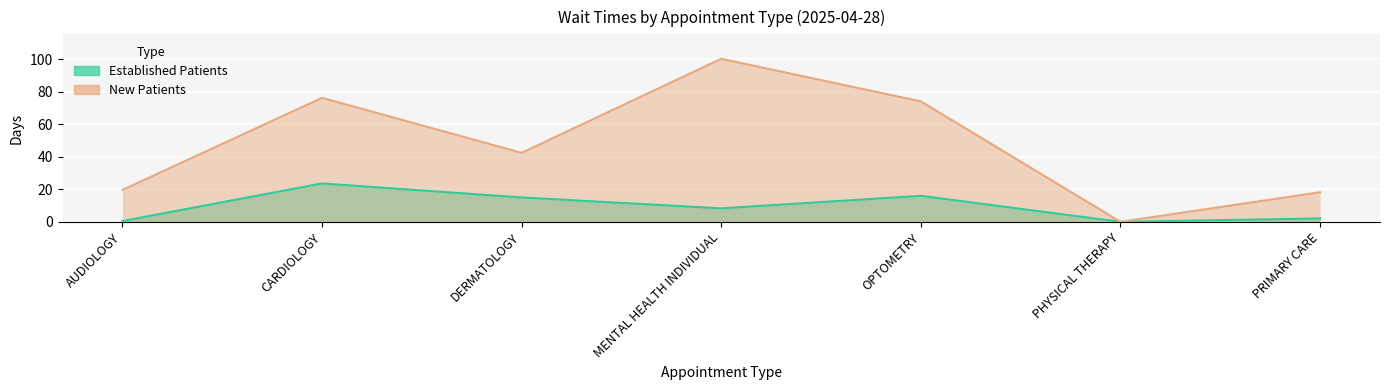

At which category does NewPatients reach its first local peak?

CARDIOLOGY